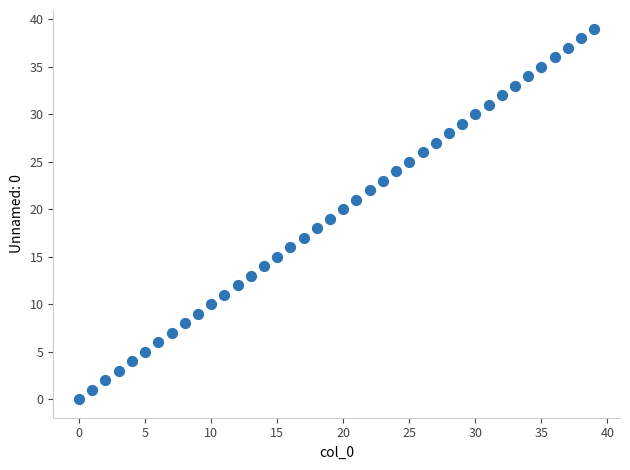

What is the range of Y values (max minus min)?

39